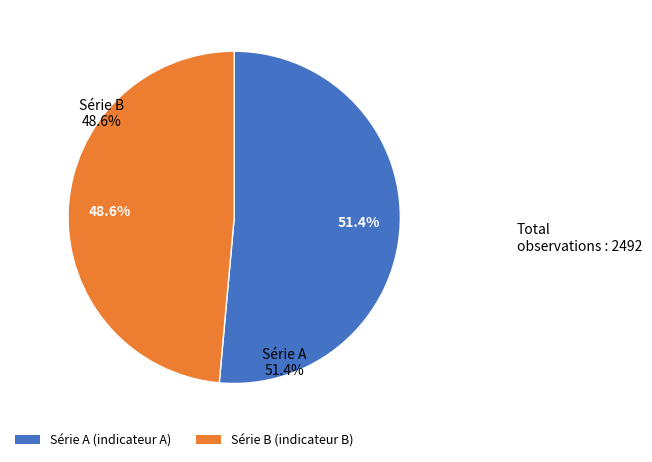

Is there any slice that represents more than half of the pie?

Yes